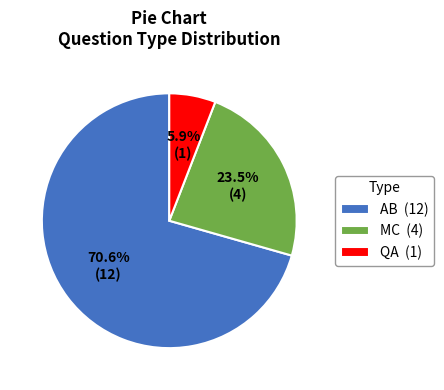

Does AB account for over 50% of the chart?

Yes